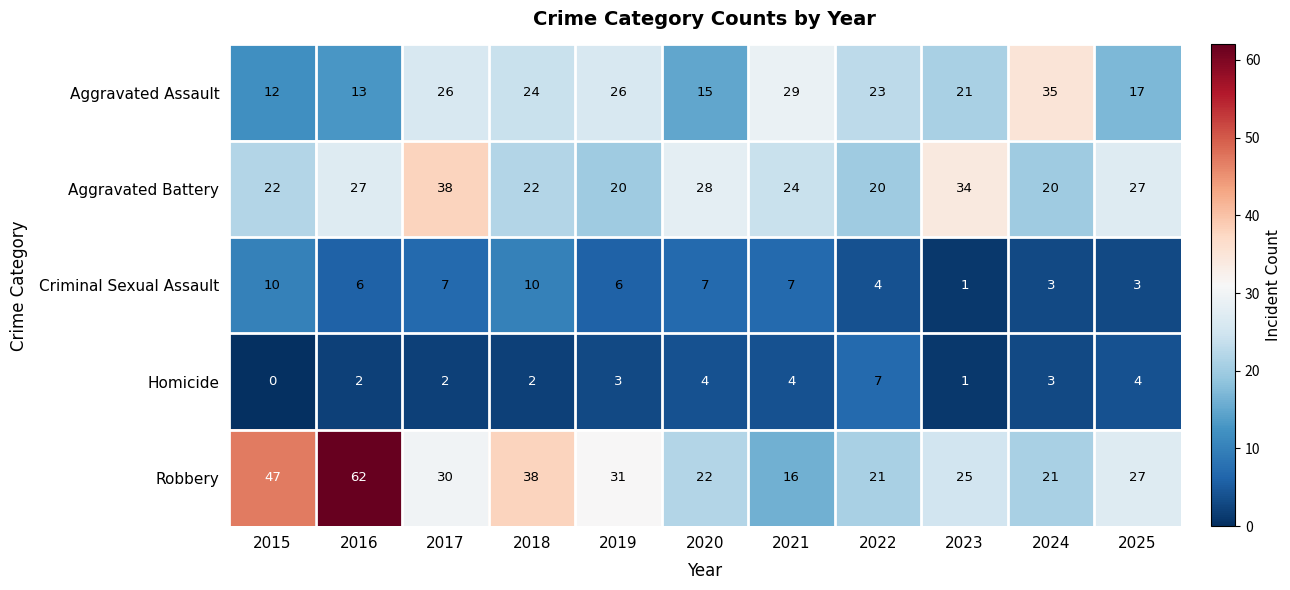

List the series in order of their peak value, lowest first.

Homicide, Criminal Sexual Assault, Aggravated Assault, Aggravated Battery, Robbery